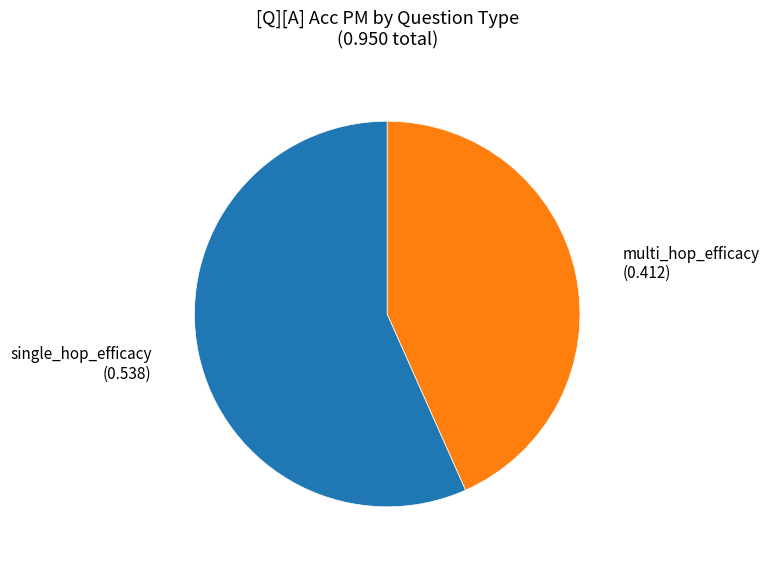

Which has a higher value, multi_hop_efficacy or single_hop_efficacy?

single_hop_efficacy